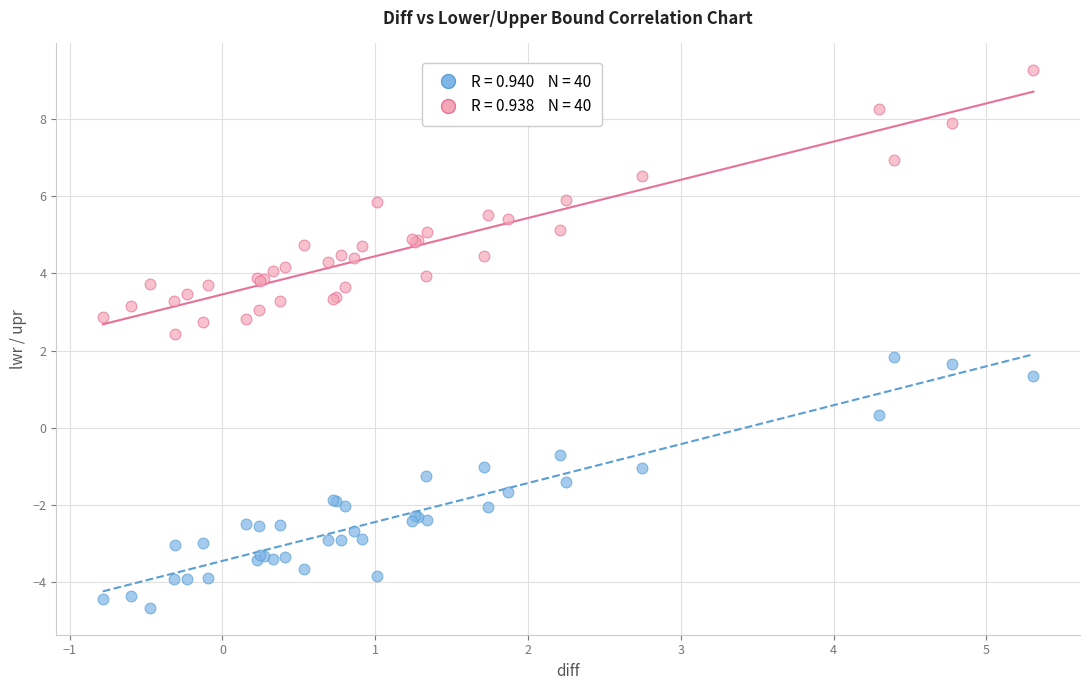

Across all series, what Y value is closest to 2?

1.8